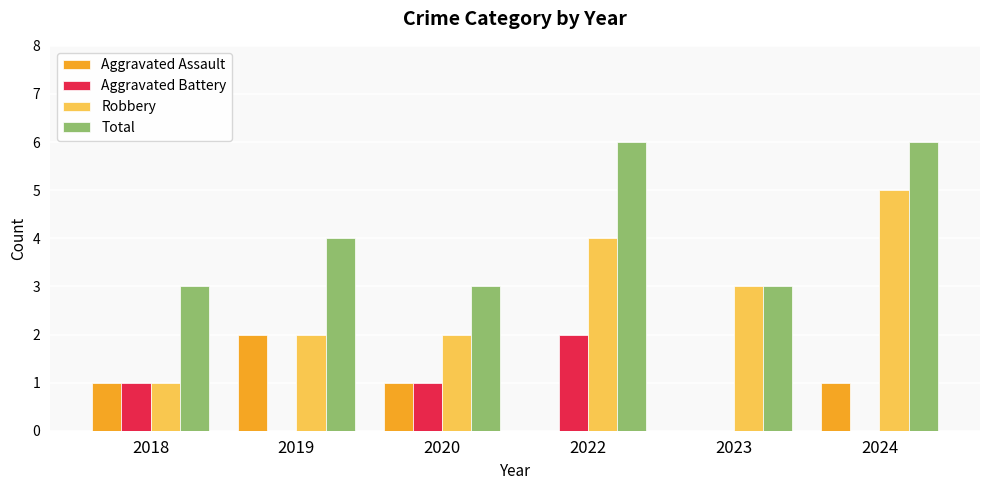

What is the total value across all series at 2024?

12